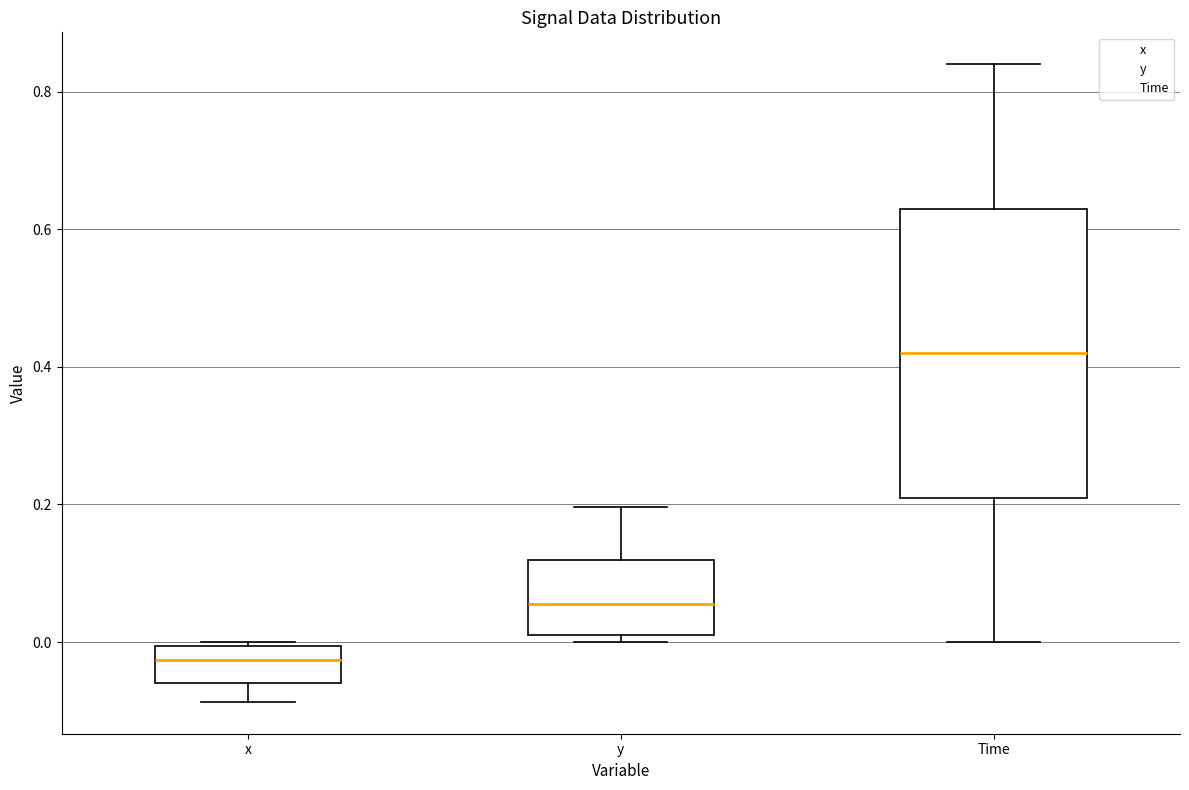

Where does the median line of the box for x sit on the y-axis? The values are not printed on the chart, so give them approximately, as read against the axis.

-0.02